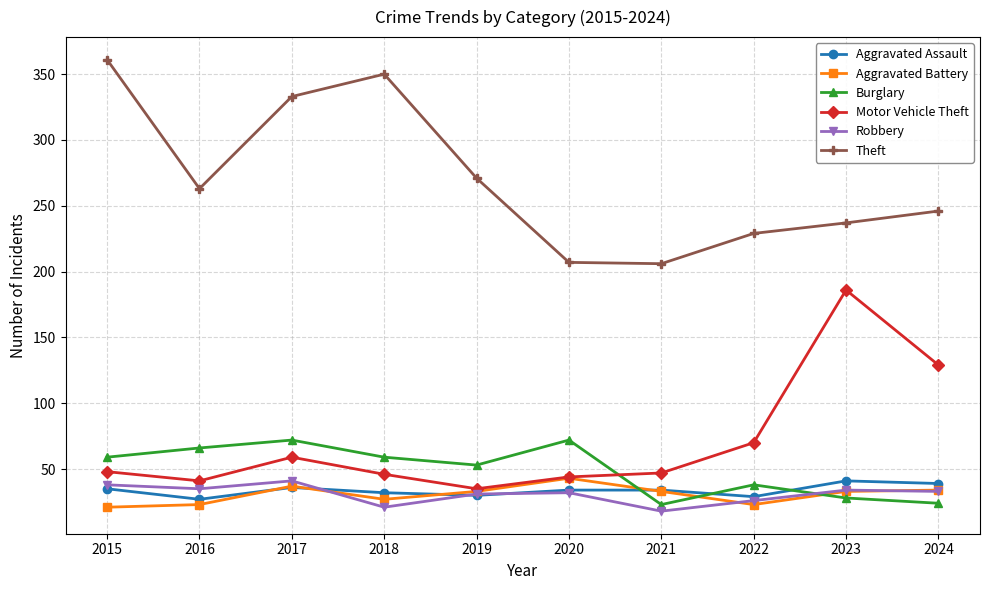

What value does the Aggravated Battery series have at 2023?

33